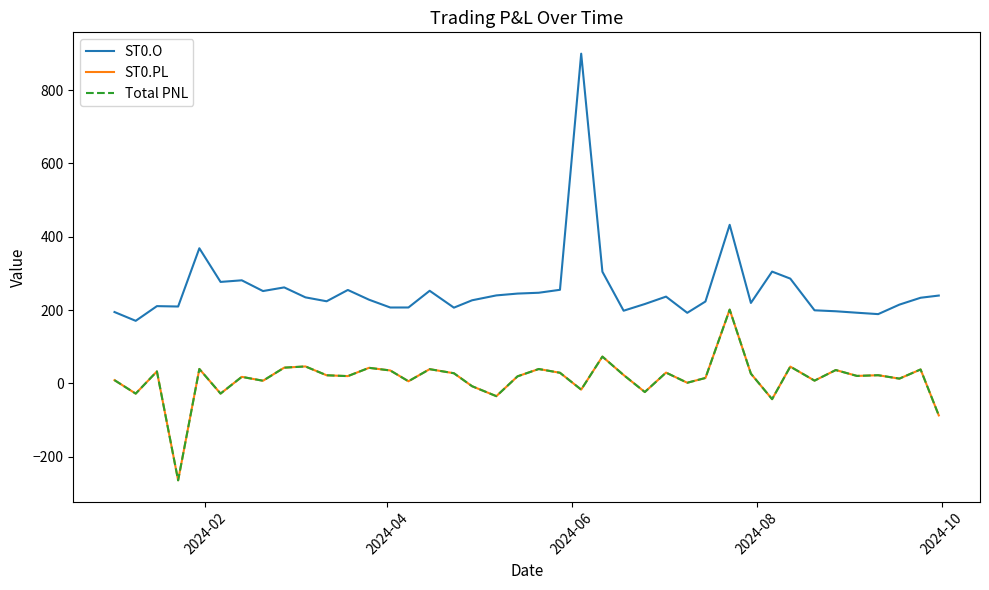

Does the chart have visible grid lines?

No